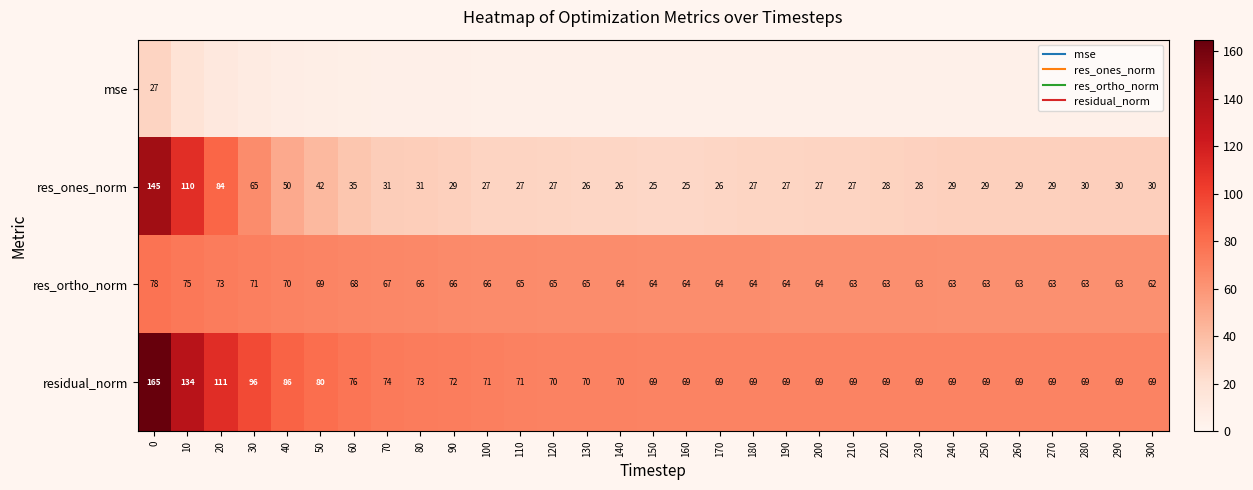

What is the greatest value displayed?

164.8